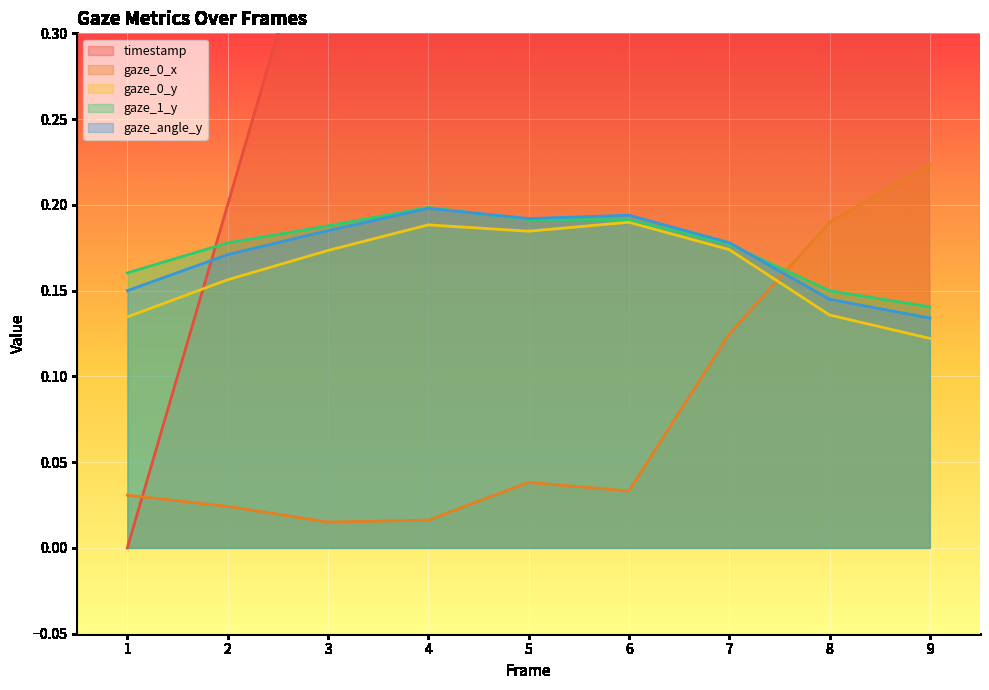

What is the spread (max minus min) of values at 2?

0.2